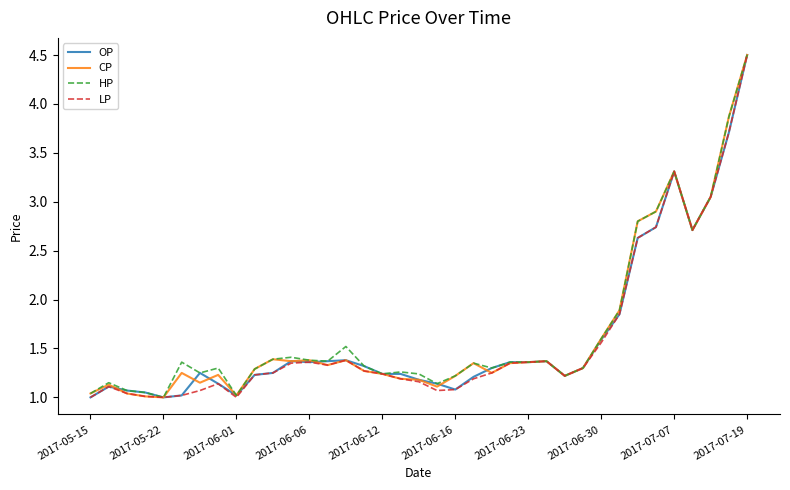

How many lines are shown in the chart?

4